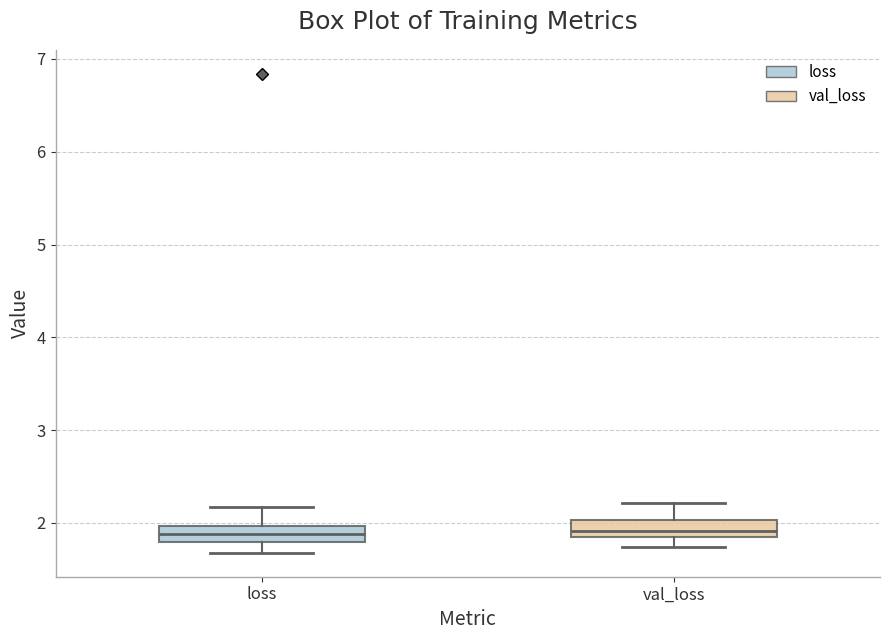

Where does the upper whisker of the box for loss end on the y-axis? The values are not printed on the chart, so give them approximately, as read against the axis.

2.2